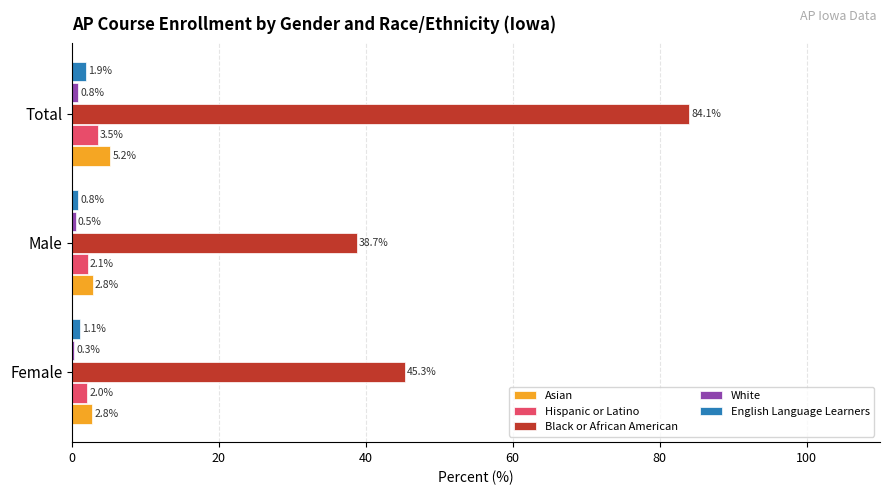

Between Female and Male, which series saw the biggest shift?

Black or African American